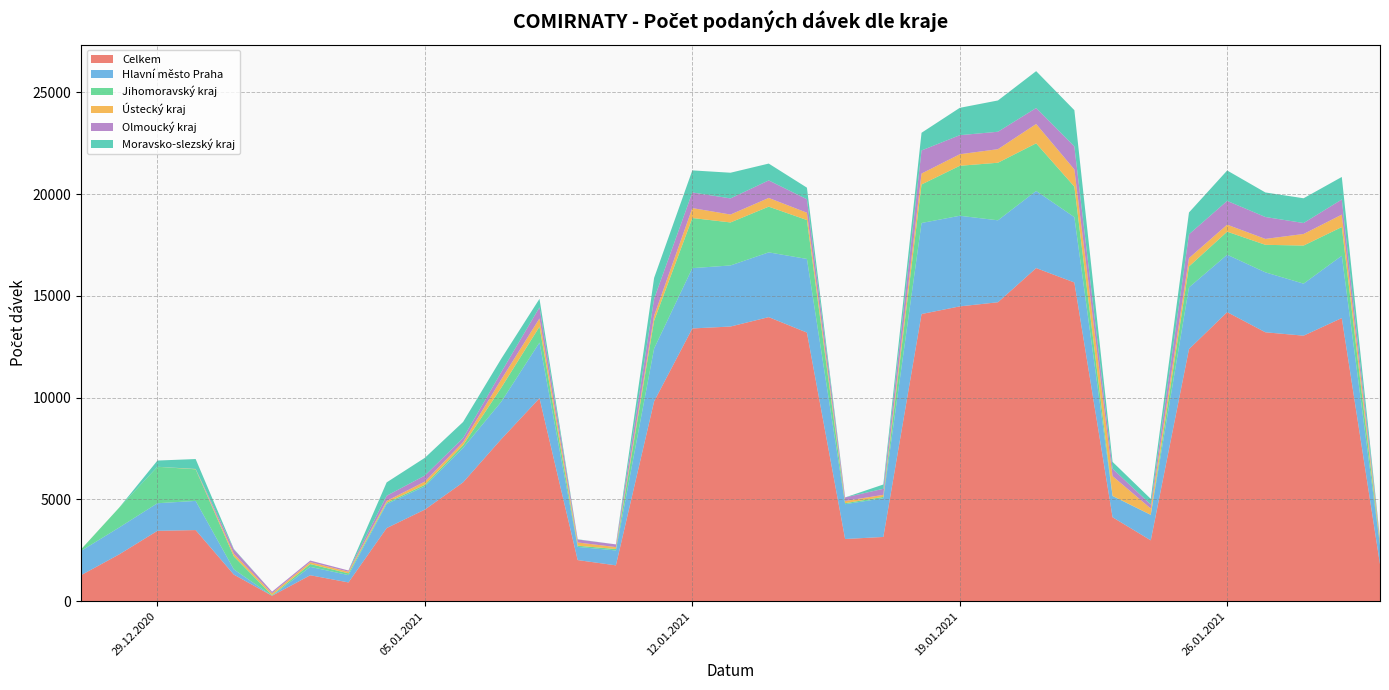

Reading left to right, what are all the values shown in this chart?

Celkem: 1275	2300	3456	3493	1305	264	1273	920	3591	4501	5838	7963	9974	2018	1760	9819	13402	13497	13959	13200	3054	3155	14111	14487	14690	16370	15662	4123	2988	12385	14205	13214	13048	13914	1814
Hlavní město Praha: 1194	1322	1356	1433	256	0	412	360	1184	1141	1693	1838	2735	649	732	2599	2964	3002	3183	3618	1711	1902	4474	4453	4027	3791	3211	1040	1252	3035	2820	2946	2556	3063	922
Jihomoravský kraj: 75	978	1792	1553	638	31	138	87	62	77	132	692	781	58	69	1363	2464	2114	2247	1912	50	67	1893	2457	2830	2340	1501	12	2	1028	1134	1353	1872	1410	72
Ústecký kraj: 2	0	0	18	130	90	94	79	88	158	153	405	404	159	96	244	488	388	428	361	108	101	537	567	666	950	843	970	310	413	344	290	570	610	154
Olmoucký kraj: 0	0	0	0	212	79	78	61	255	297	199	357	548	145	132	835	769	793	862	661	174	296	1136	937	857	787	1135	364	194	1169	1169	1077	538	744	76
Moravsko-slezský kraj: 1	0	306	487	24	0	0	0	657	871	790	661	416	12	1	1027	1084	1262	827	570	1	212	869	1344	1538	1811	1779	336	280	1072	1494	1206	1217	1107	42